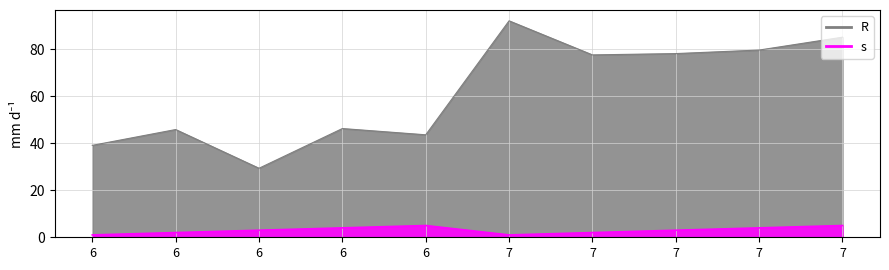

At which category does R reach its first local valley?

6